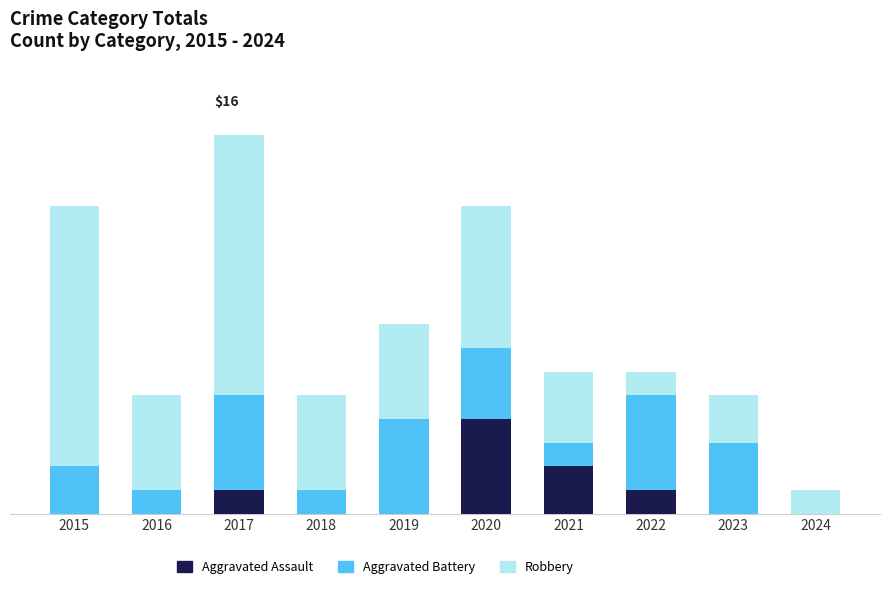

Does the chart contain stacked bars?

Yes